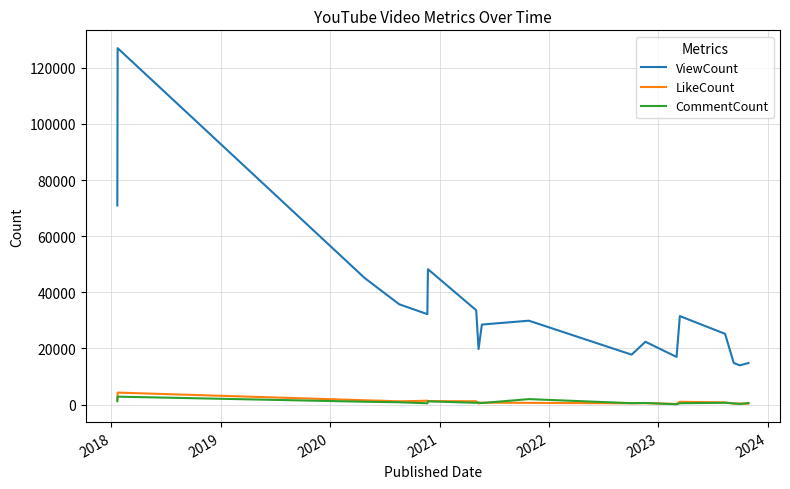

Is this an area chart (filled region under the line)?

No